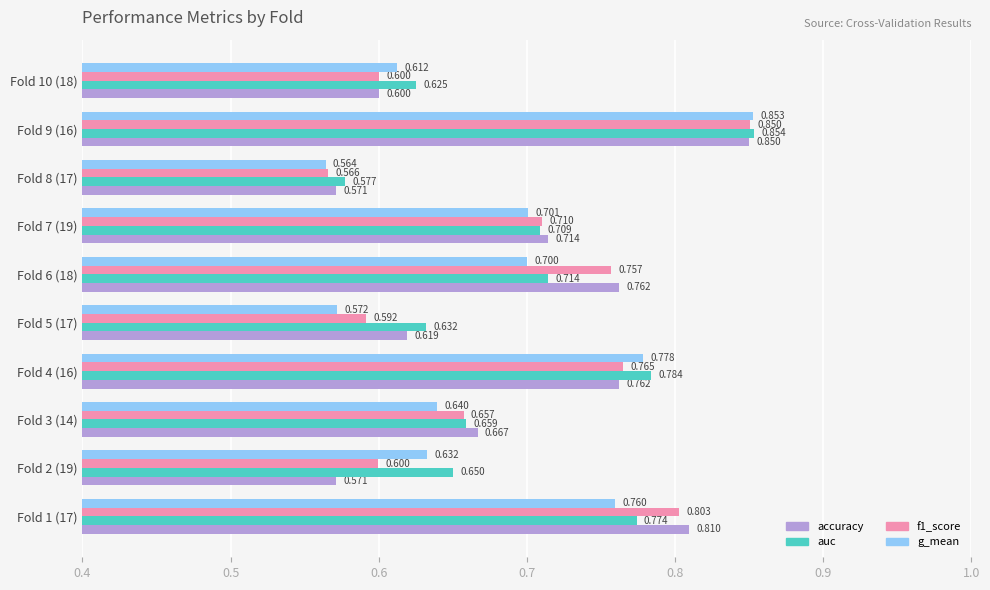

Which series has the largest range (max minus min)?

g_mean